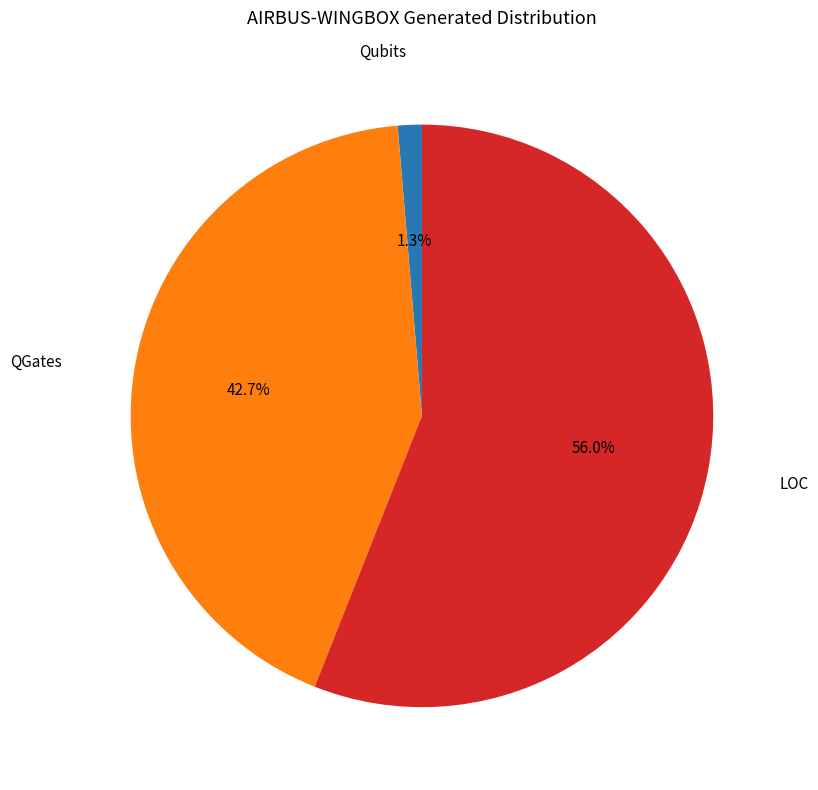

How many slices are in this pie chart?

3